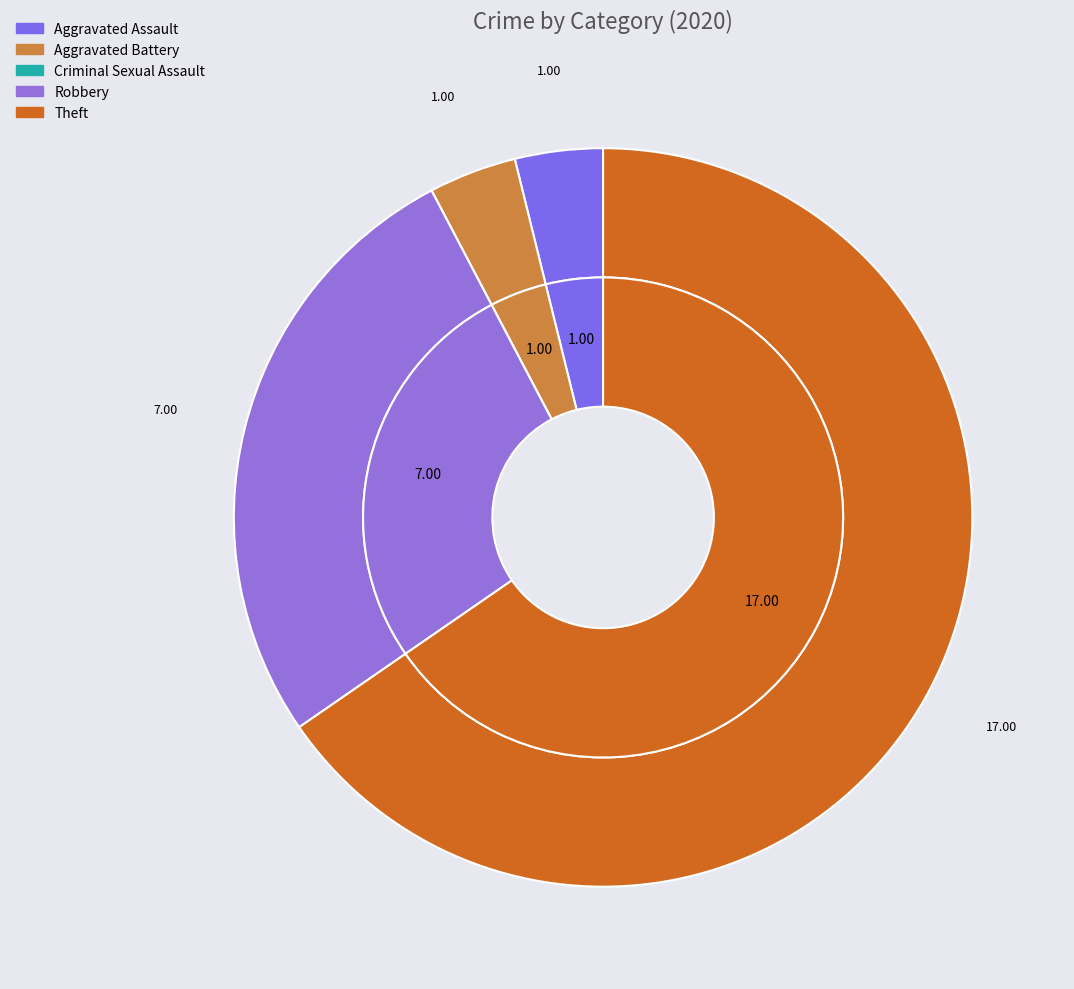

What is the smallest slice in the pie chart?

Criminal Sexual Assault